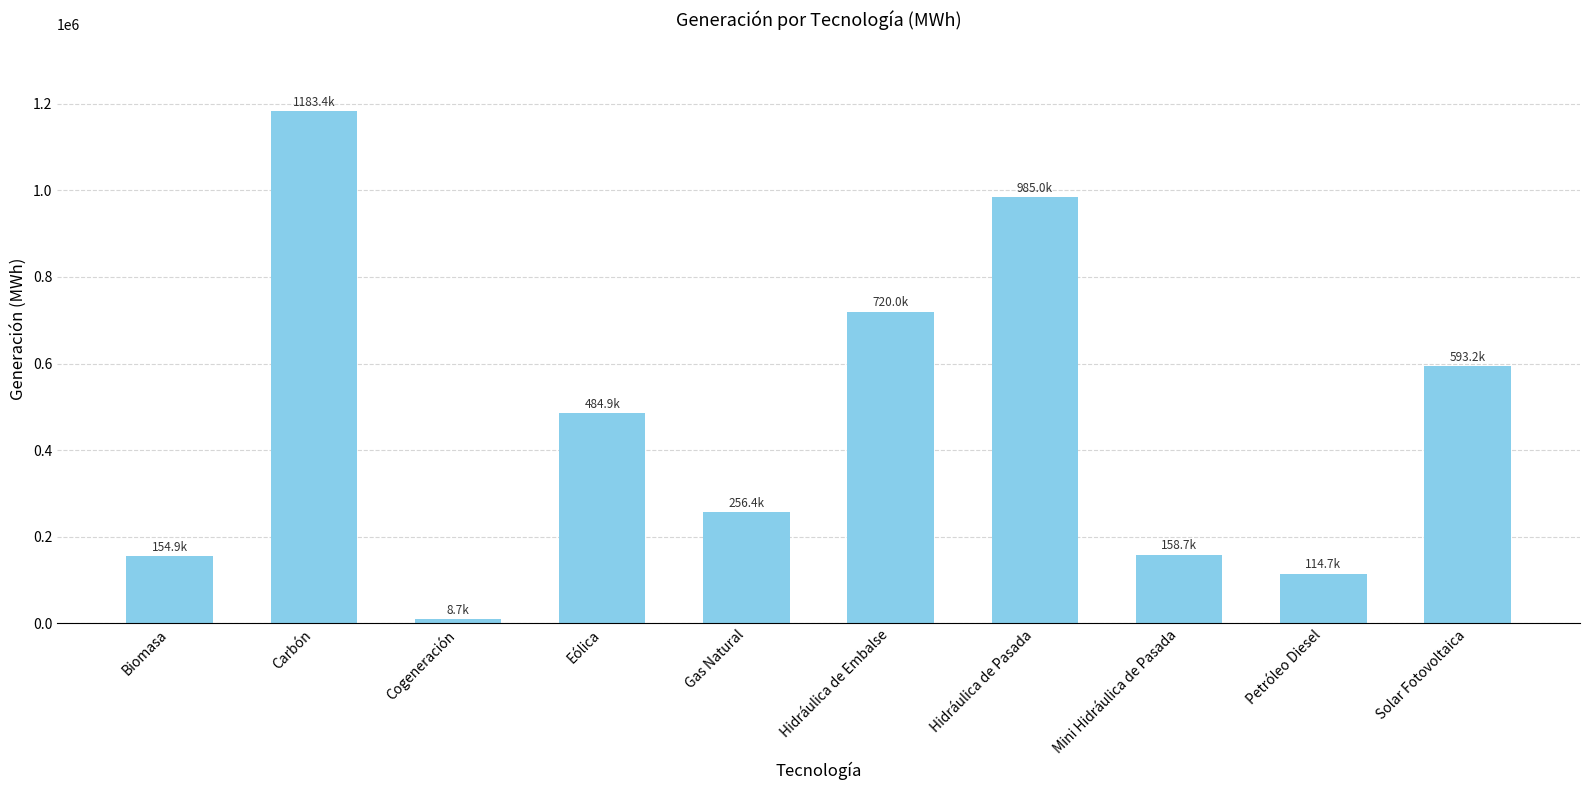

What position from the right is Biomasa?

10